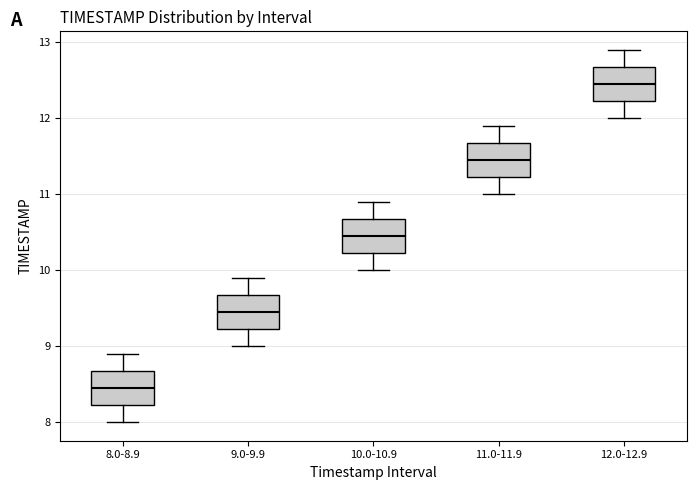

Reading left to right, read every box against the y-axis: the position of its median line, the range the box covers, and the ends of its whiskers. The values are not printed on the chart, so give them approximately, as read against the axis.

8.0-8.9: median 8.5, box 8.2 to 8.7, whiskers 8.0 to 8.9
9.0-9.9: median 9.5, box 9.2 to 9.7, whiskers 9.0 to 9.9
10.0-10.9: median 10.5, box 10.2 to 10.7, whiskers 10.0 to 10.9
11.0-11.9: median 11.5, box 11.2 to 11.7, whiskers 11.0 to 11.9
12.0-12.9: median 12.5, box 12.2 to 12.7, whiskers 12.0 to 12.9